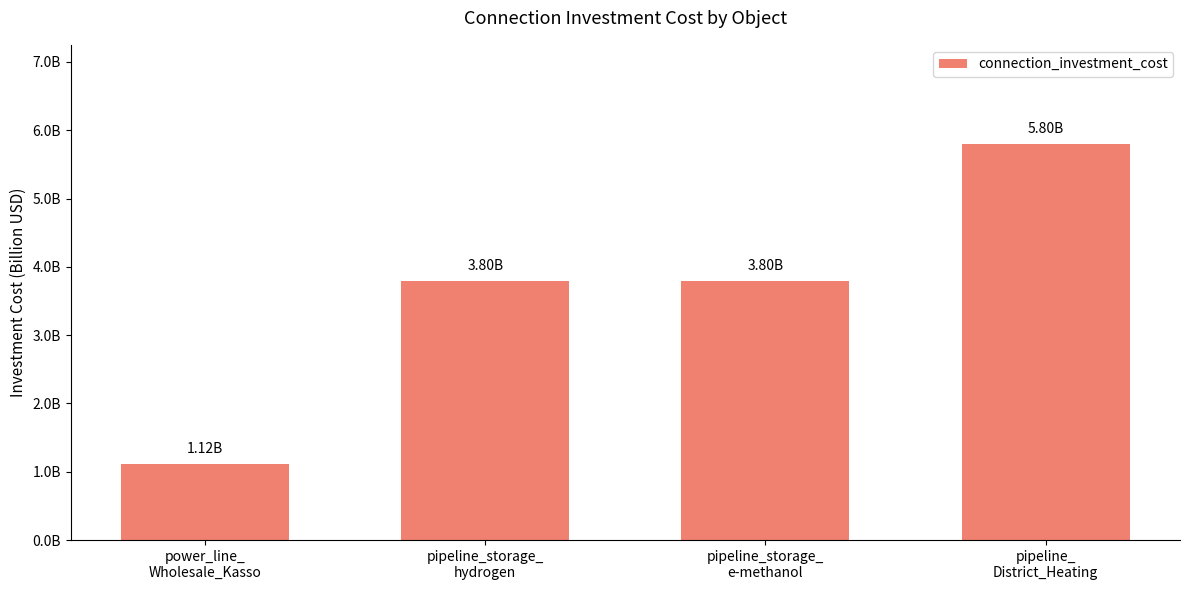

Does the chart contain any negative values?

No